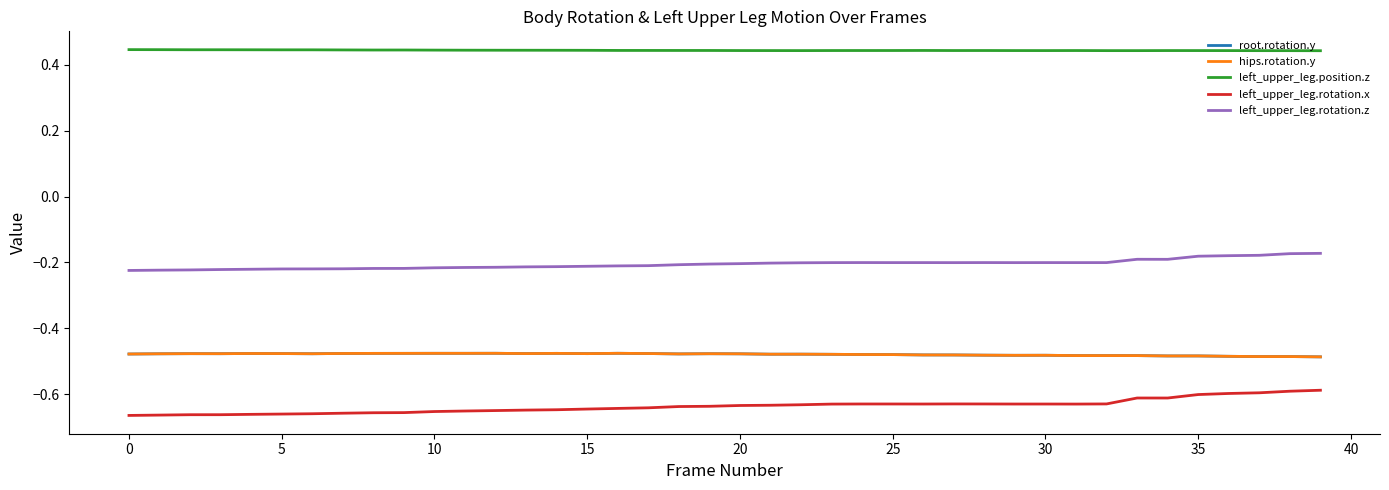

Does the chart have visible grid lines?

No